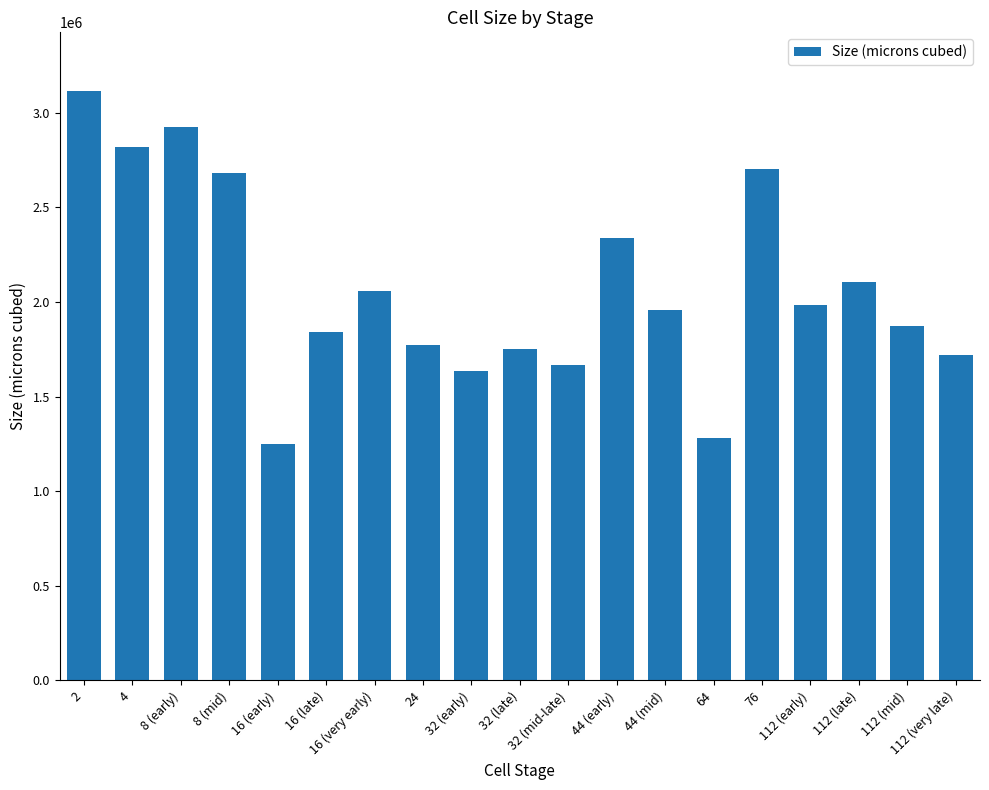

The value at 24 is 1771553. True or false?

True